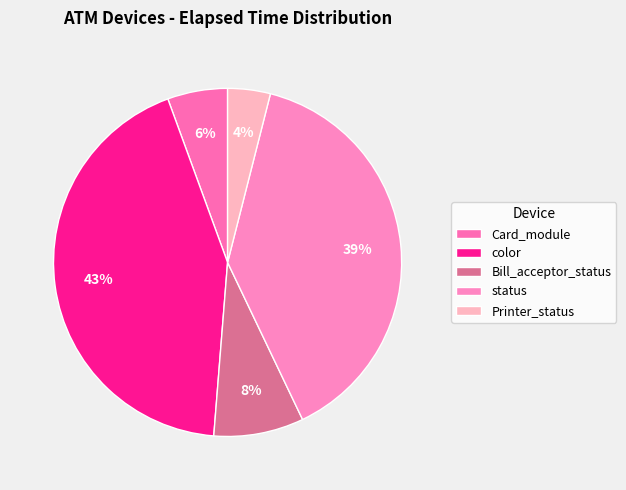

Does color represent more than half of the total?

No